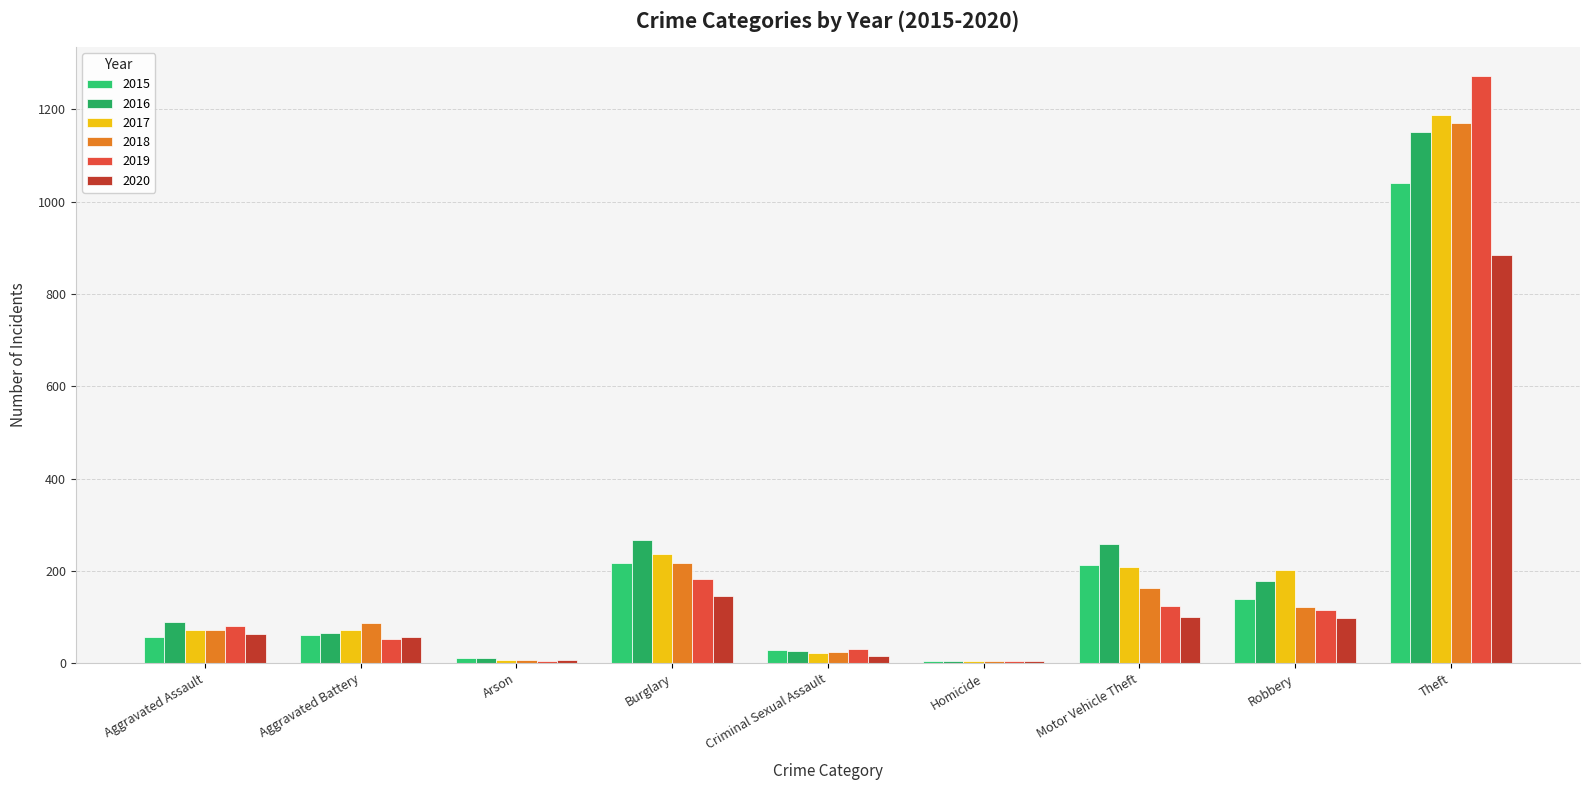

What position from the right is Arson?

7